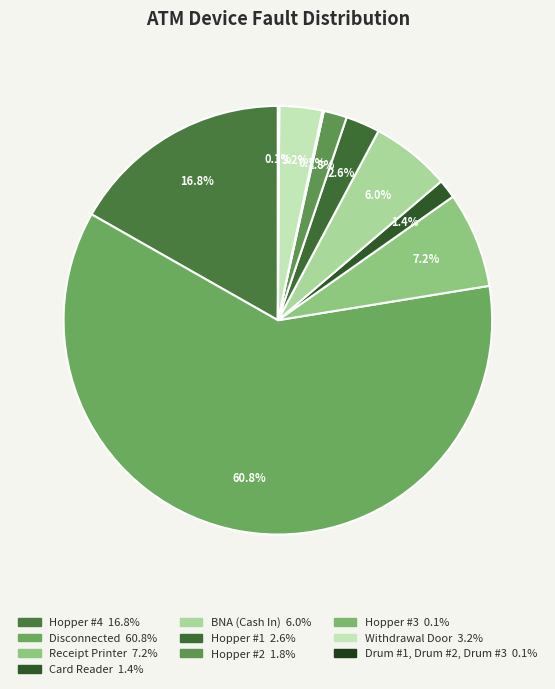

Which slice is the smallest?

Hopper #3